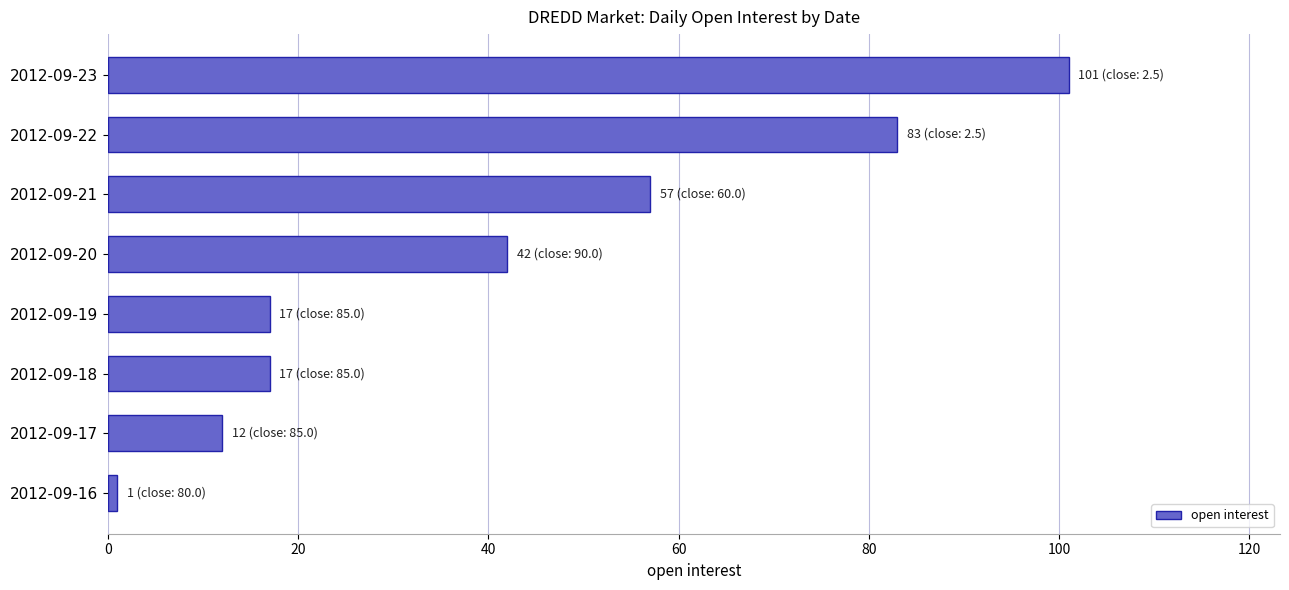

What is the smallest value displayed?

1